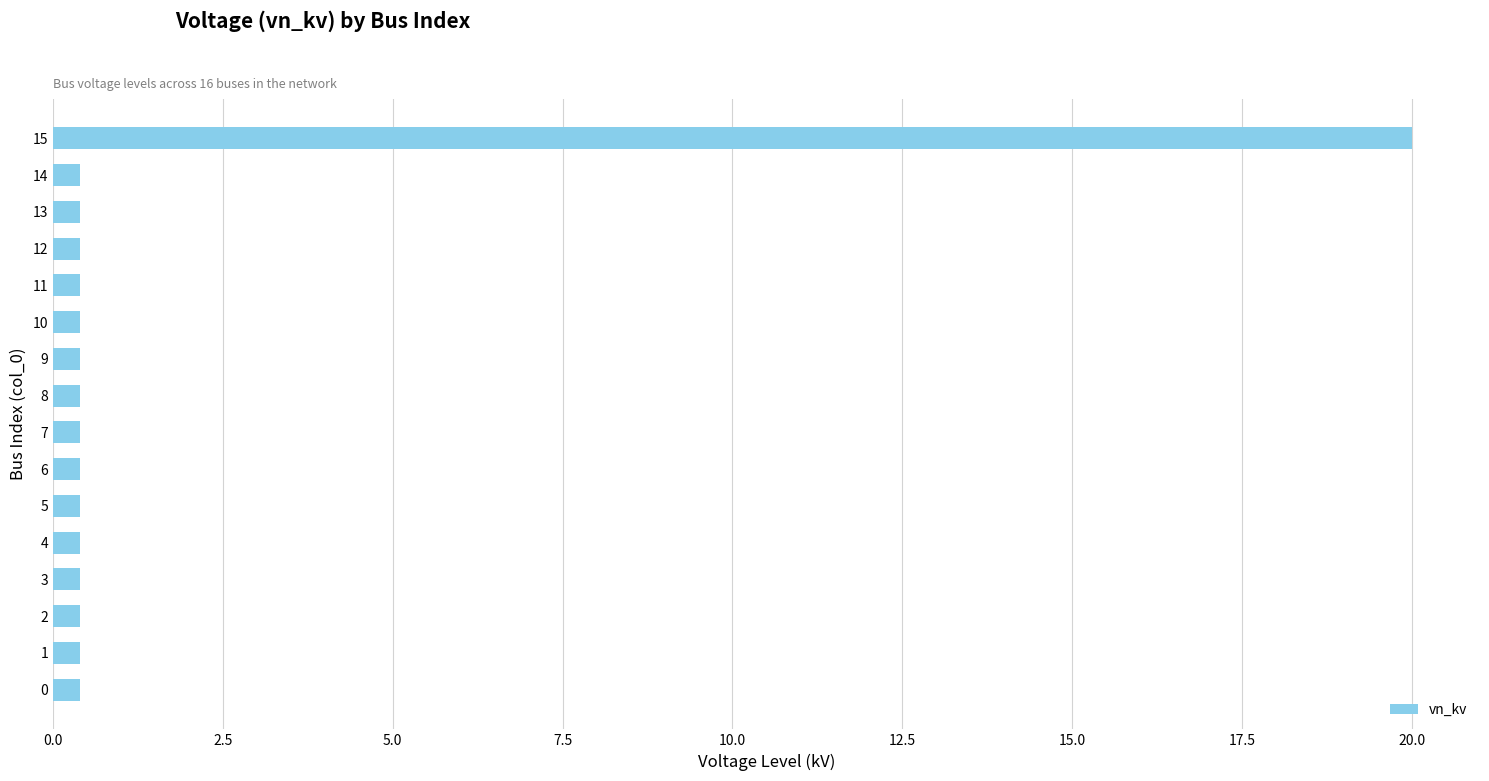

Does the chart contain any negative values?

No